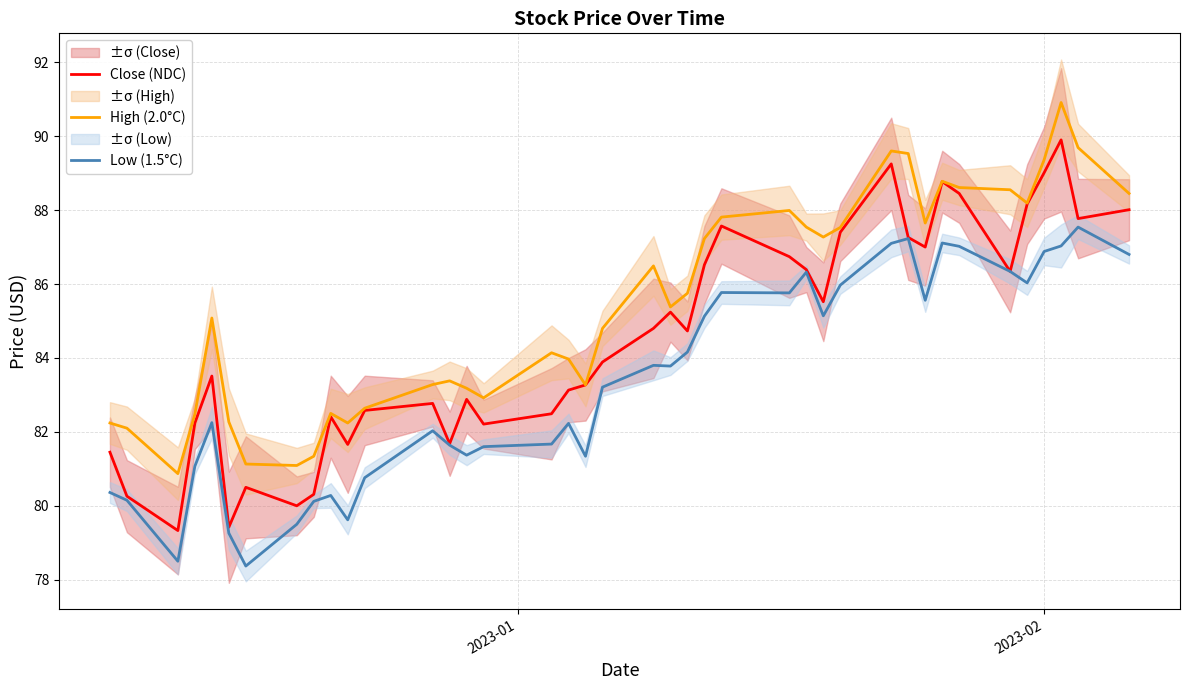

What is the highest value of the High (2.0°C) series?

90.9